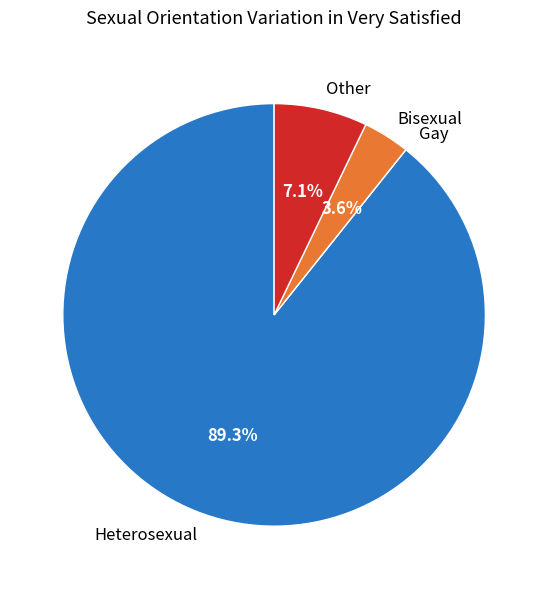

Which has a higher value, Heterosexual or Other?

Heterosexual